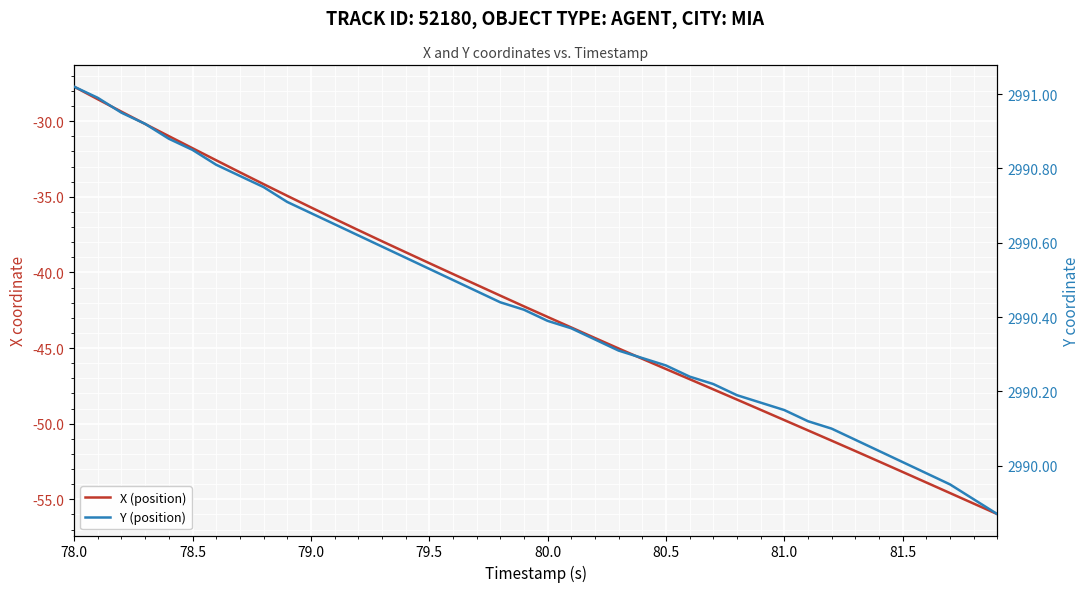

At how many categories does at least one series exceed 2800?

40